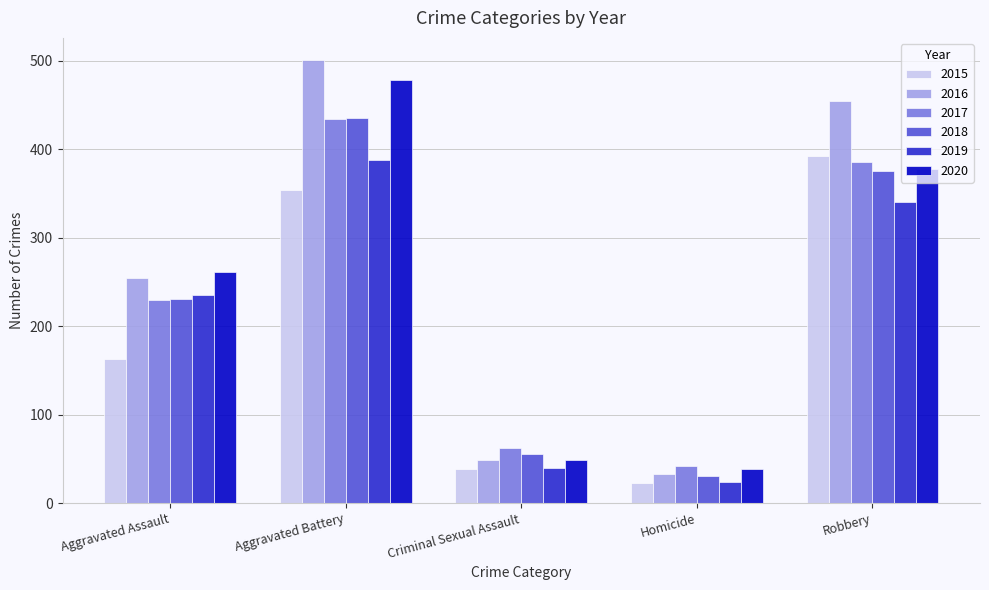

Count the number of categories in the chart.

5